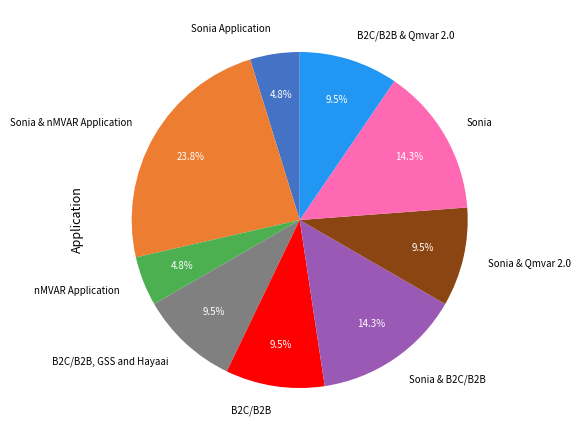

Does any single category account for the majority?

No